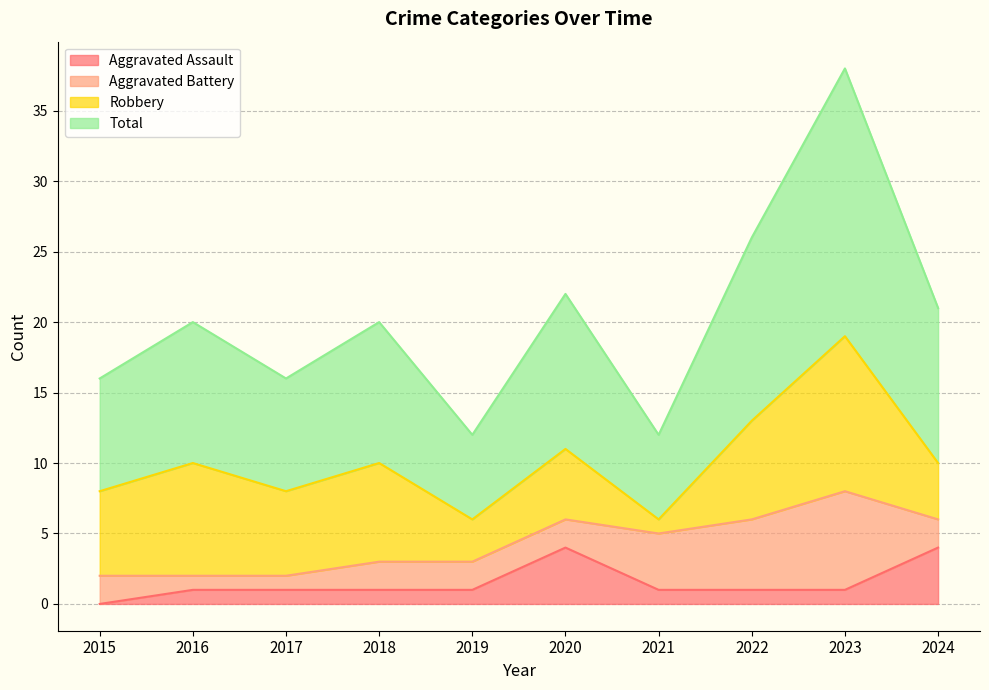

Is the value of Total at 2017 greater than the value of Aggravated Assault at 2016?

Yes